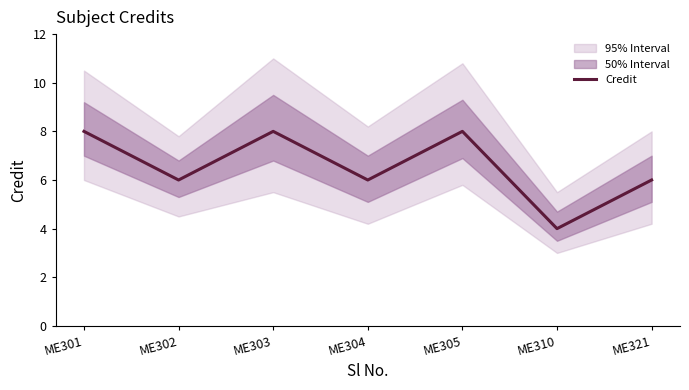

True or false: the data shows 10 at ME304.

False